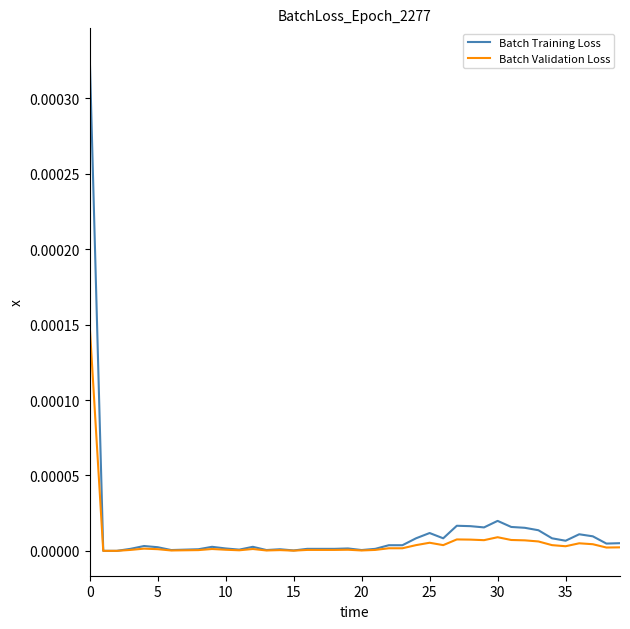

Which series has the largest range (max minus min)?

Batch Training Loss